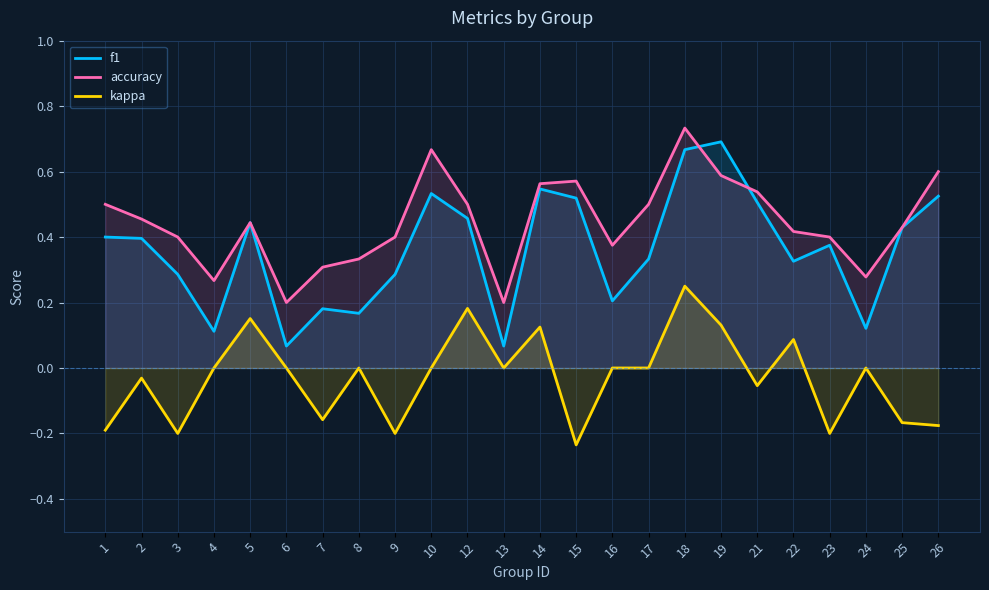

True or false: accuracy and kappa intersect in this chart.

False